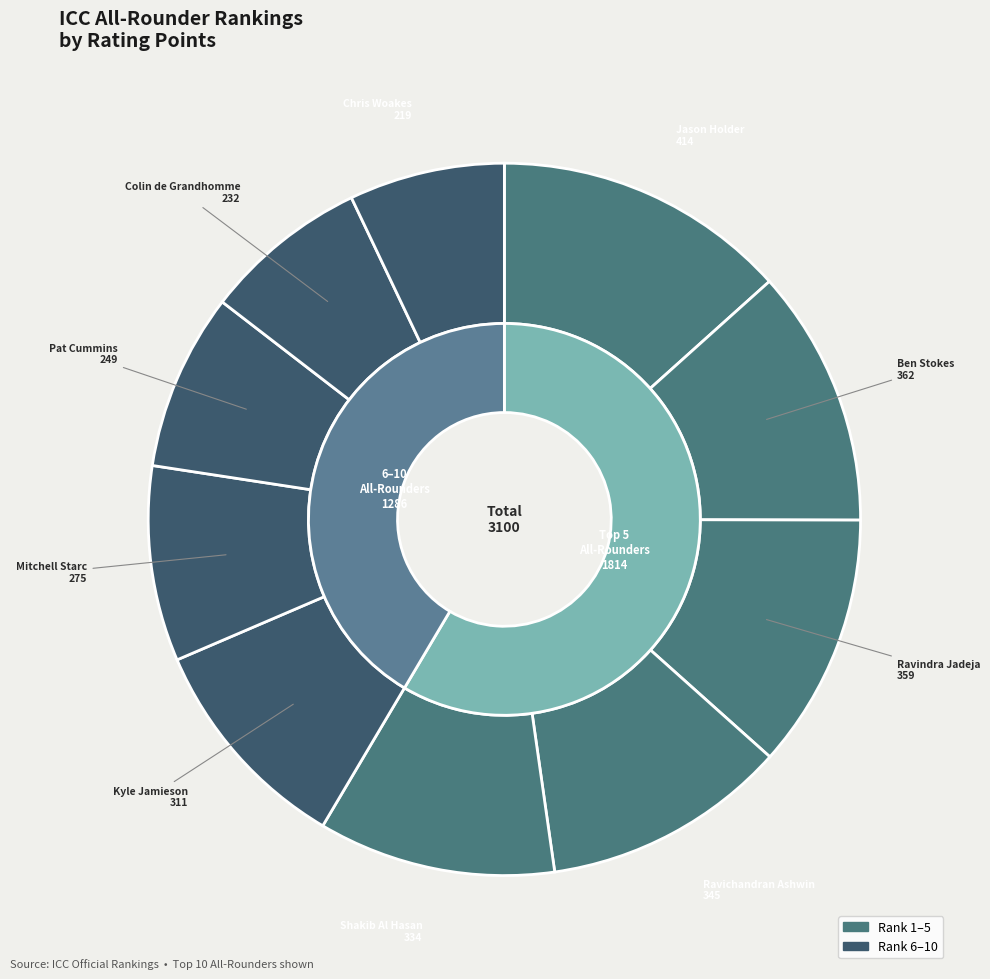

Do Pat Cummins
AUSTRALIA and Chris Woakes
ENGLAND together represent more than half of the pie?

No